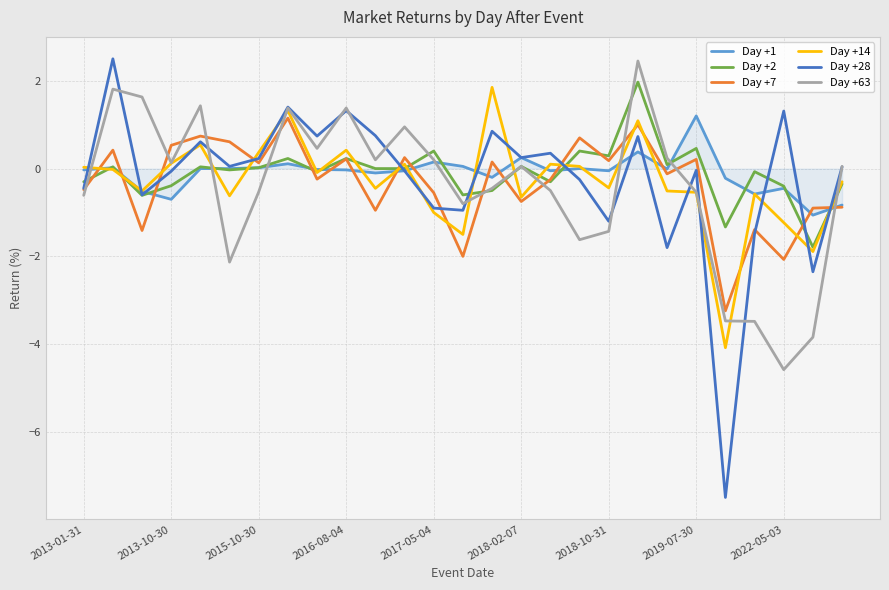

Which series has the widest spread of values?

Day +28